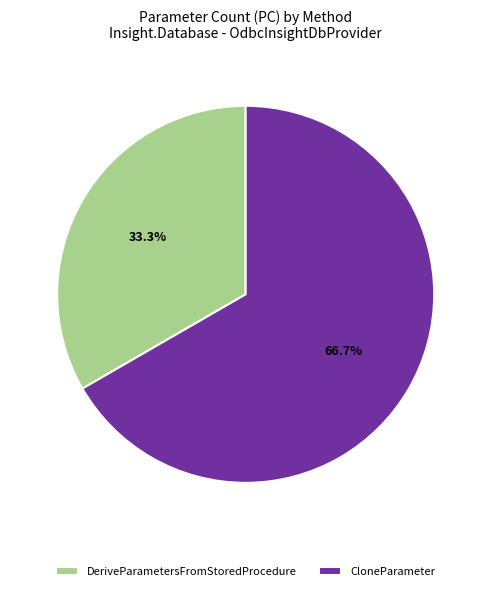

Count the number of slices in the pie.

2